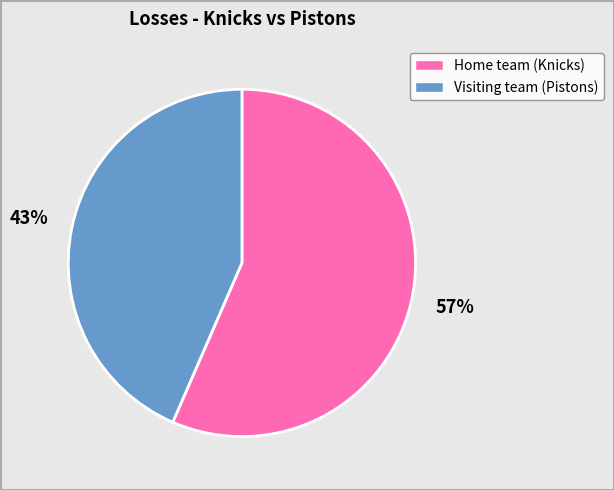

To the nearest percent, what is the average slice percentage?

50%